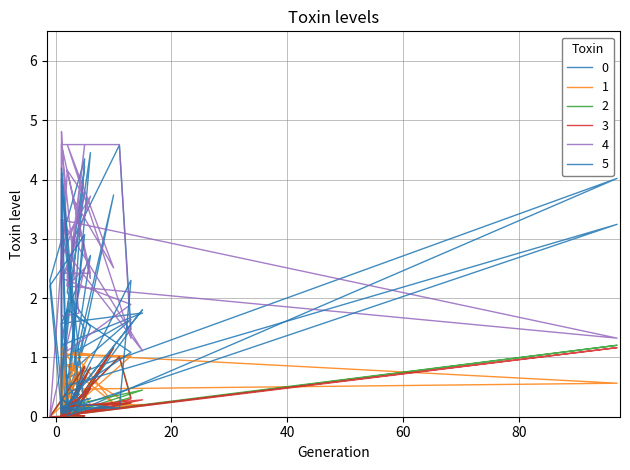

True or false: WITHOUT_ISOLATION_F has more than 1 points higher than both neighbors.

True